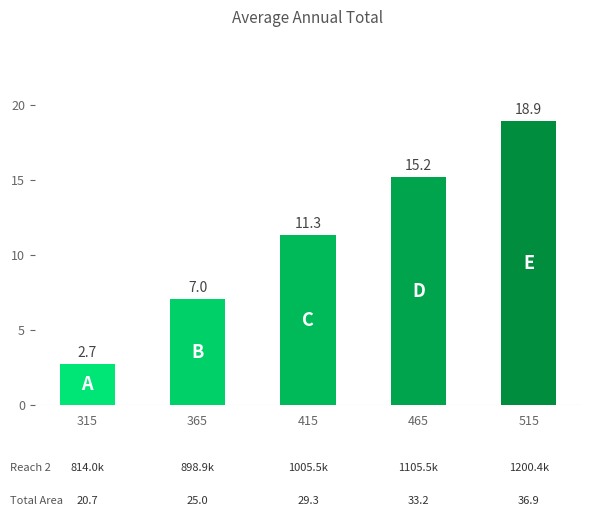

What is the ratio of the value at 315 to the value at 365?

0.4